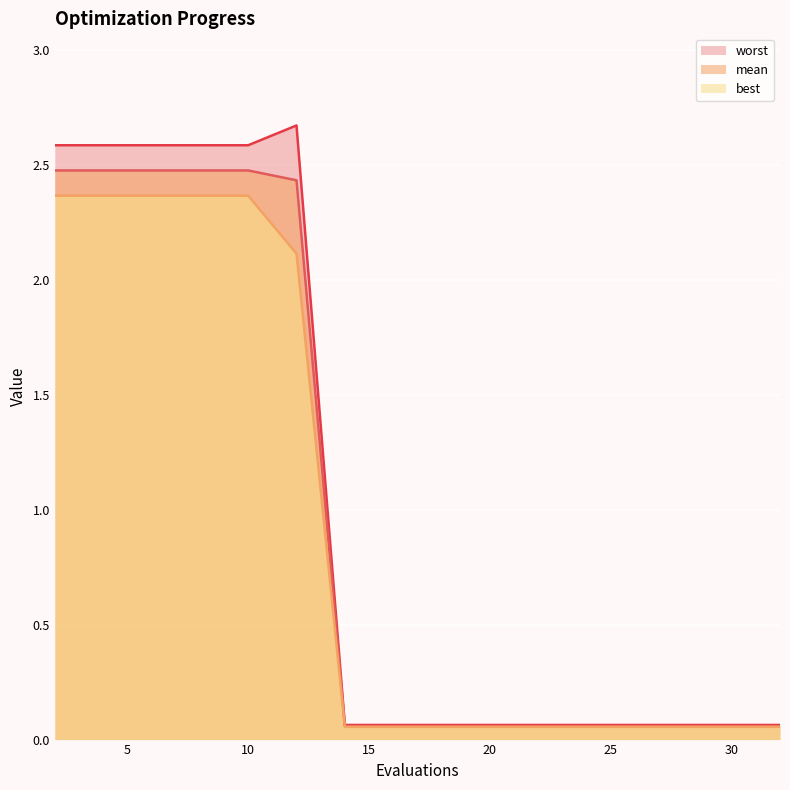

The worst series shows 0.9 at 6. True or false?

False